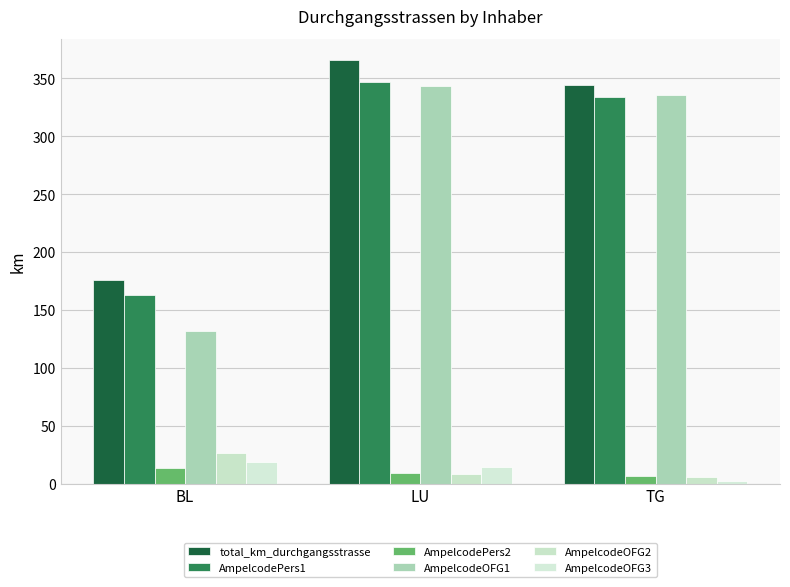

The value of AmpelcodeOFG3 at BL is 29.3. True or false?

False